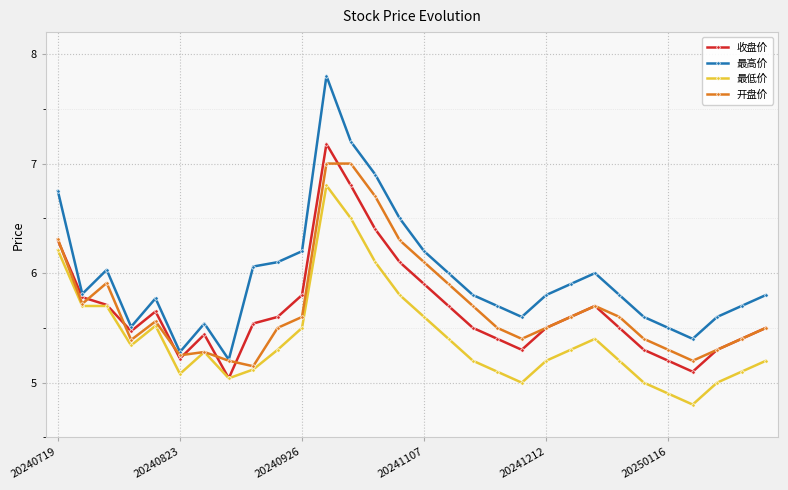

Does the chart have visible grid lines?

Yes